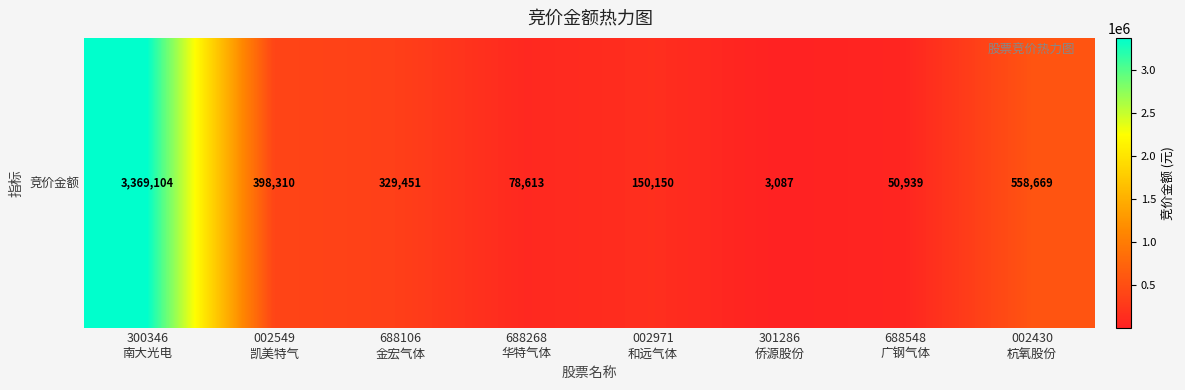

What is the smallest value displayed?

3087